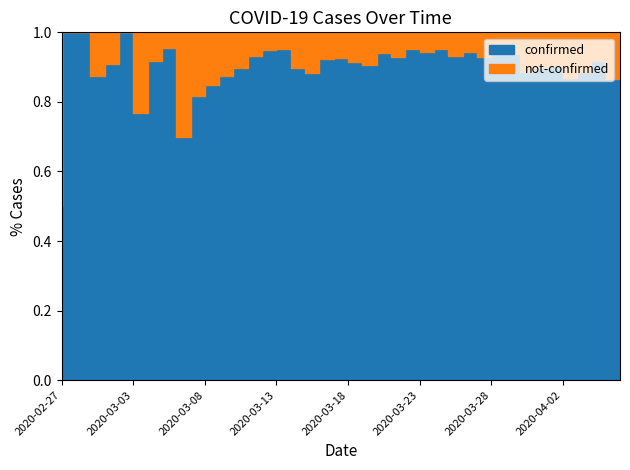

Does the chart display data point markers on the line(s)?

No